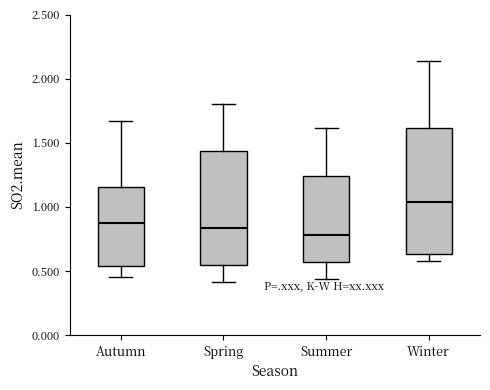

Which box is the tallest, from its lower edge to its upper edge?

Winter